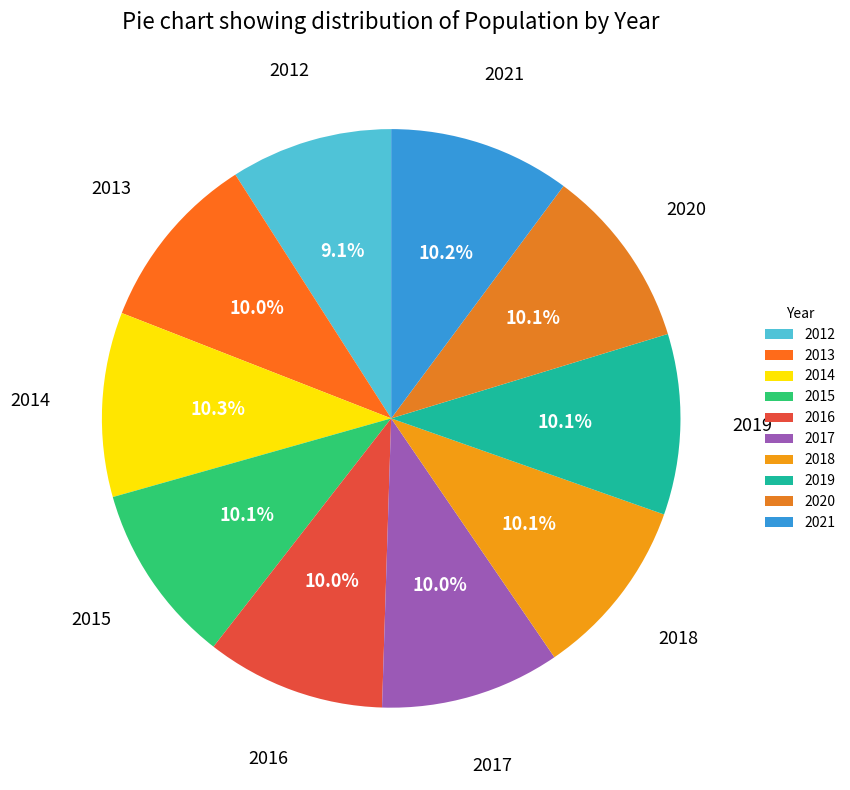

What portion of the pie excludes 2014?

89.7%